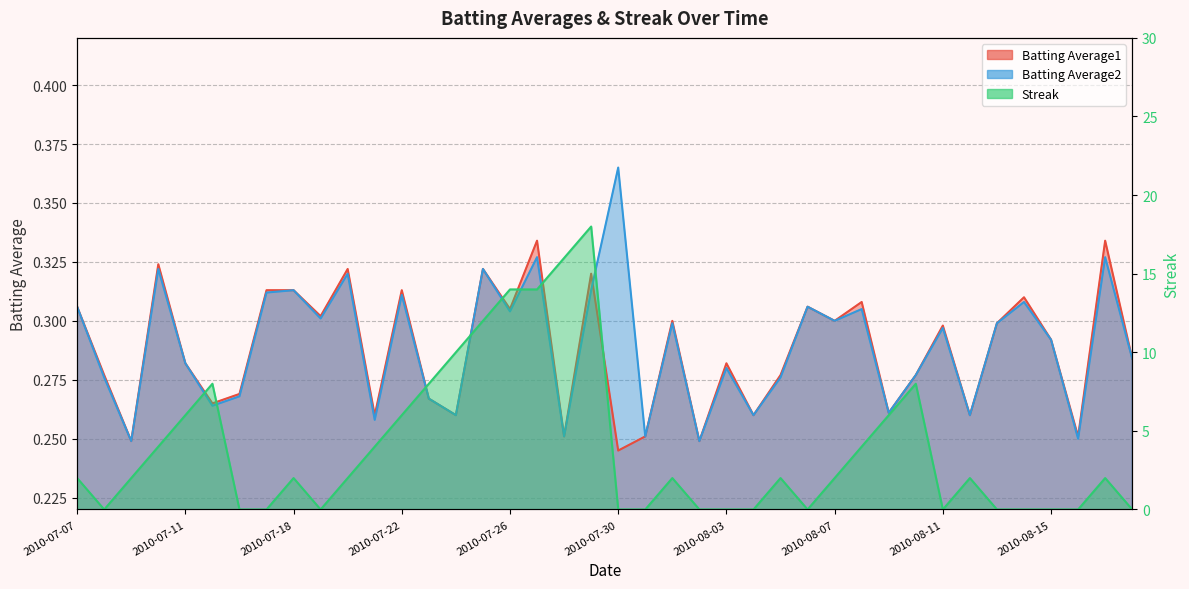

At 2010-08-05, list the series in order from smallest to largest.

Batting Average2, Batting Average1, Streak